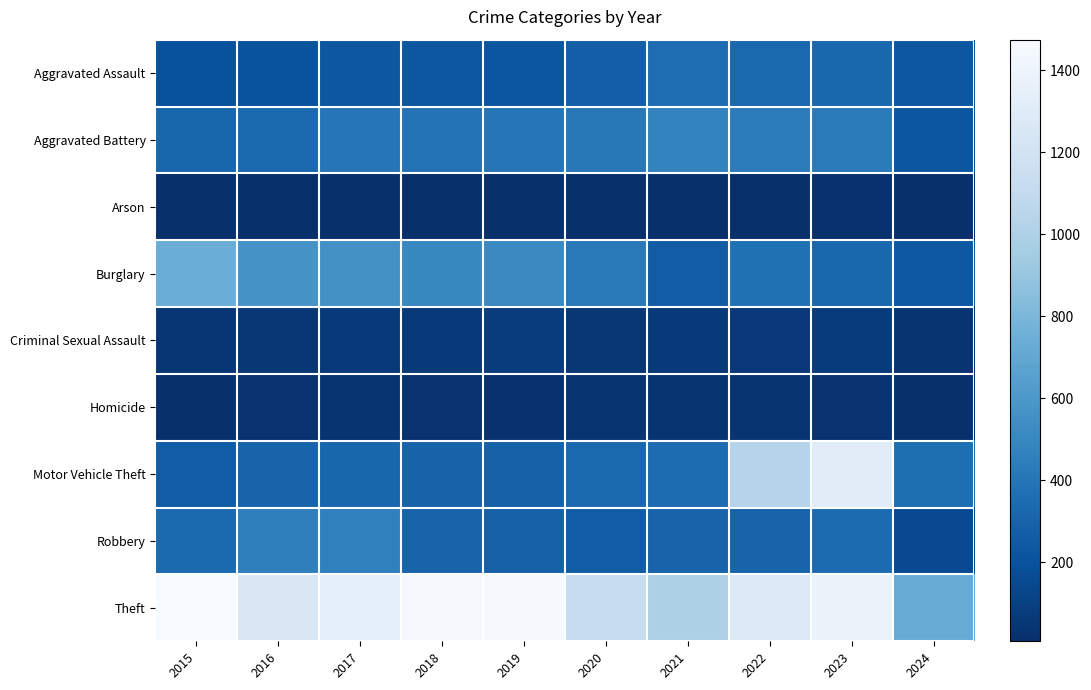

Which category has the lowest value across all series?

2016